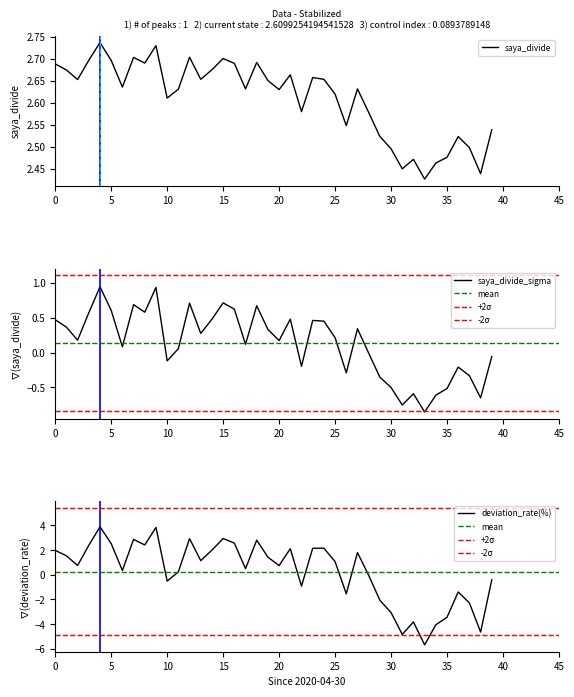

Which series has the largest total across all categories?

saya_divide